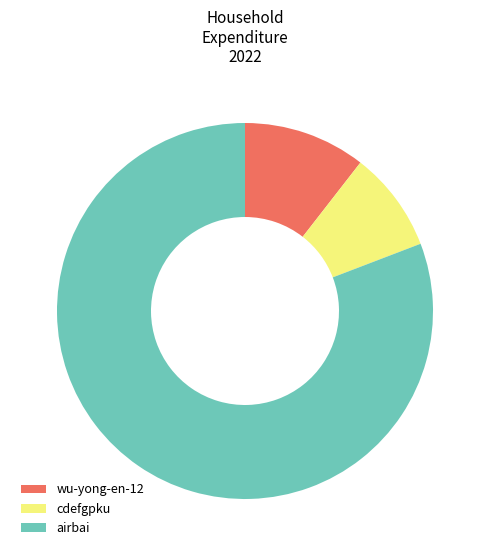

What is the ratio of the value at wu-yong-en-12 to the value at cdefgpku?

1.2